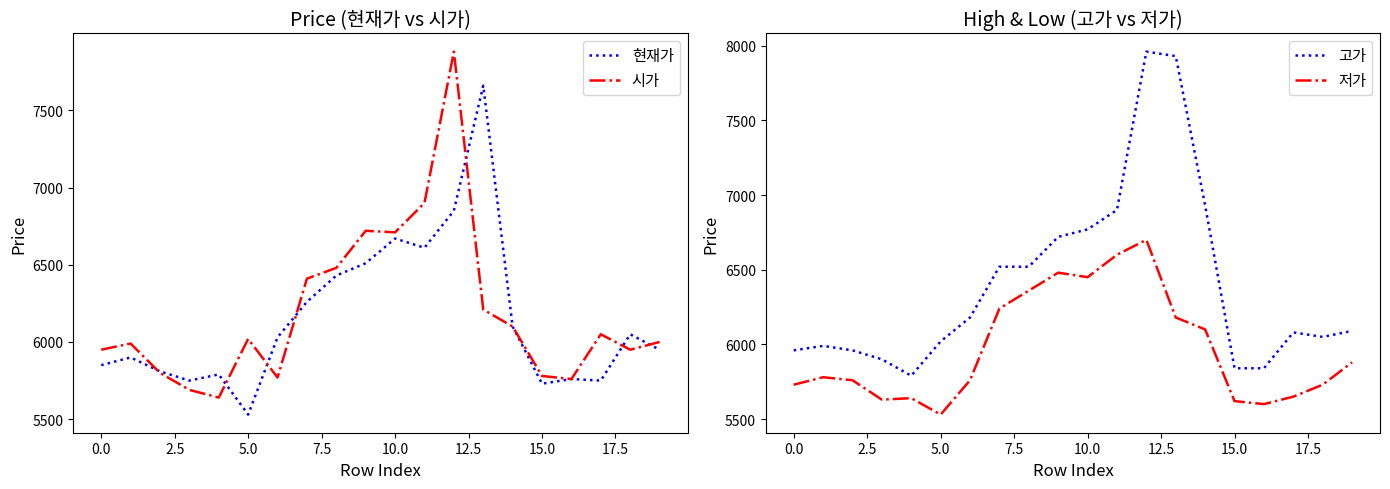

What is the minimum value for 현재가?

5530